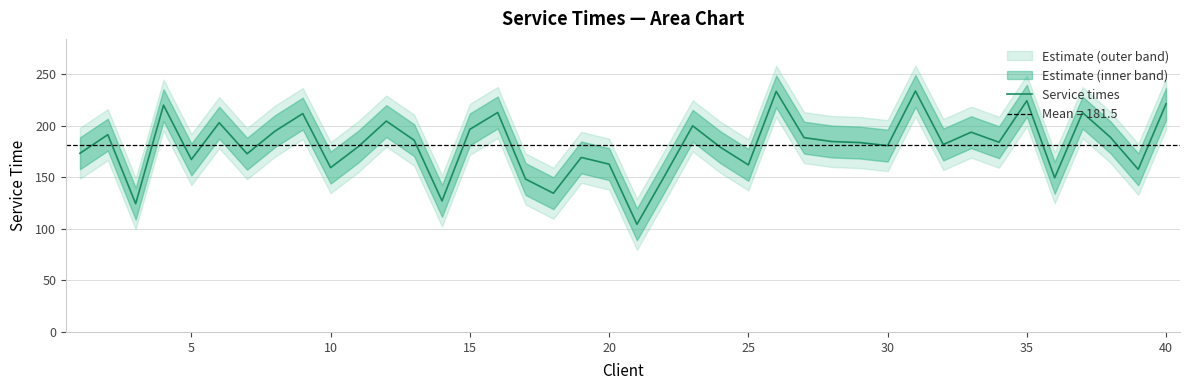

What is the maximum value for Service times?

233.8